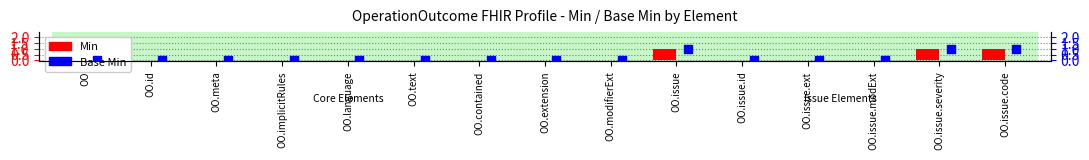

At which category is the sum across all series the highest?

OO.issue